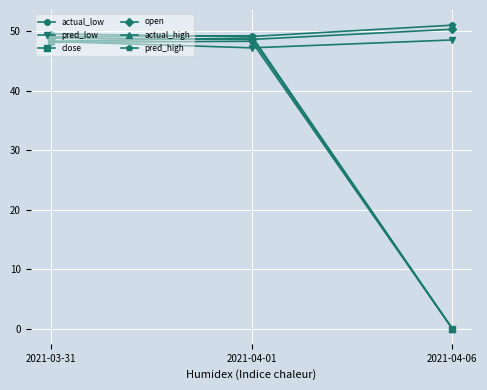

Which series changed the most between 2021-03-31 and 2021-04-06?

actual_high